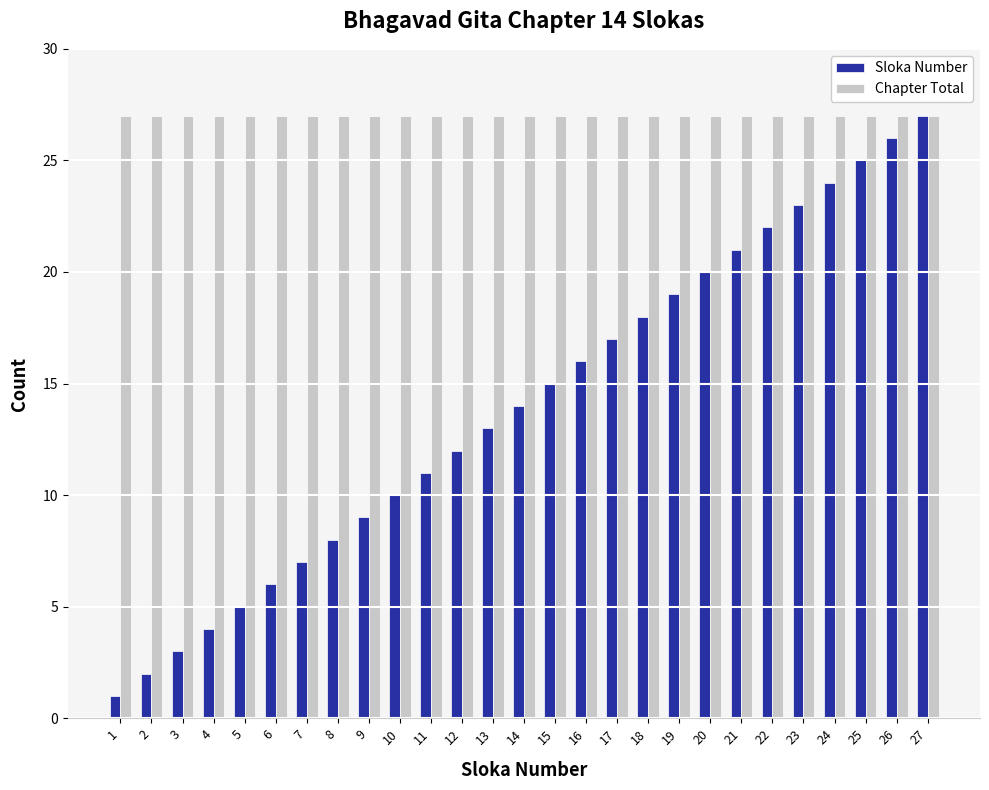

The Sloka Number series shows 26 at 26. True or false?

True